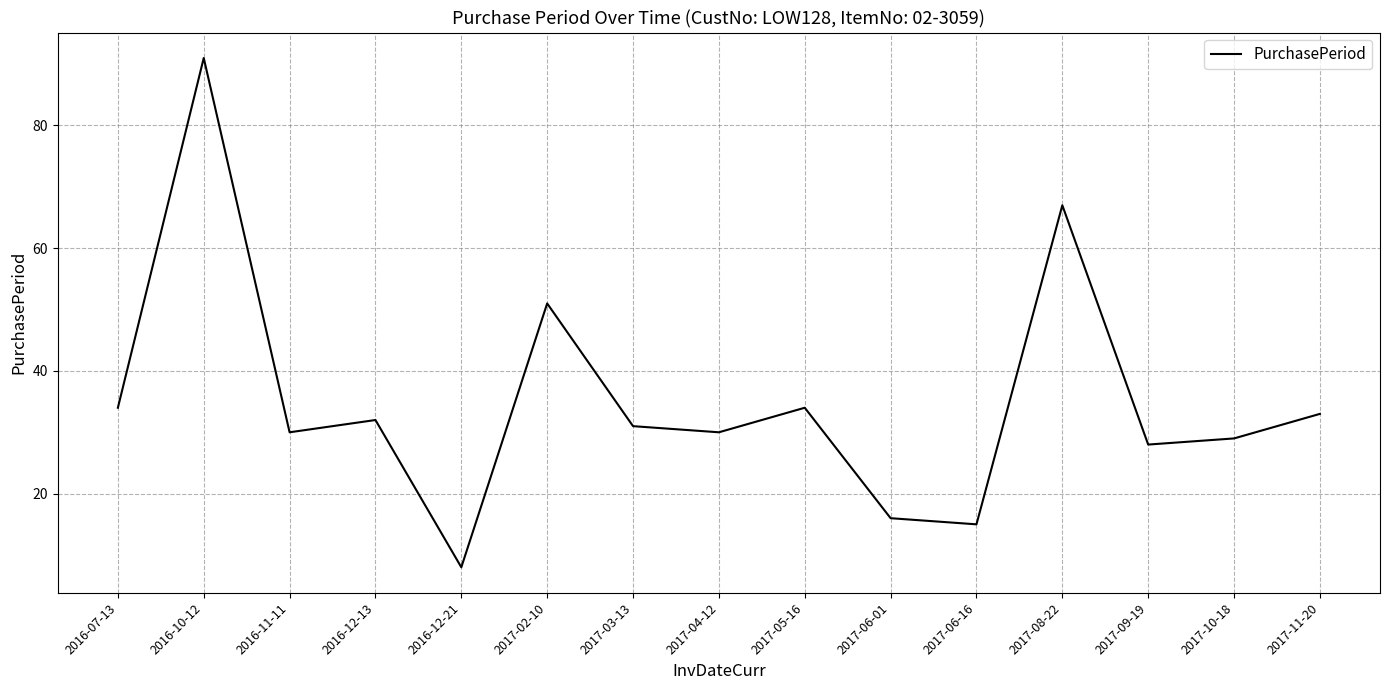

The value at 2017-02-10 is 51. True or false?

True